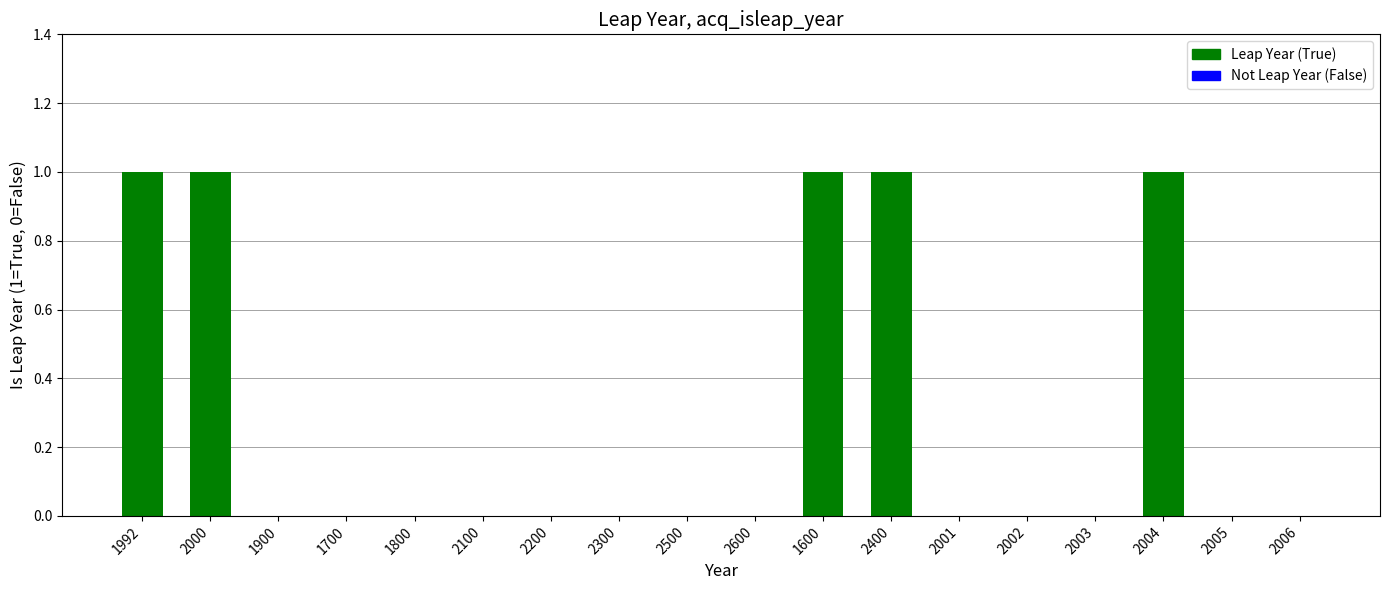

Count the number of categories in the chart.

18